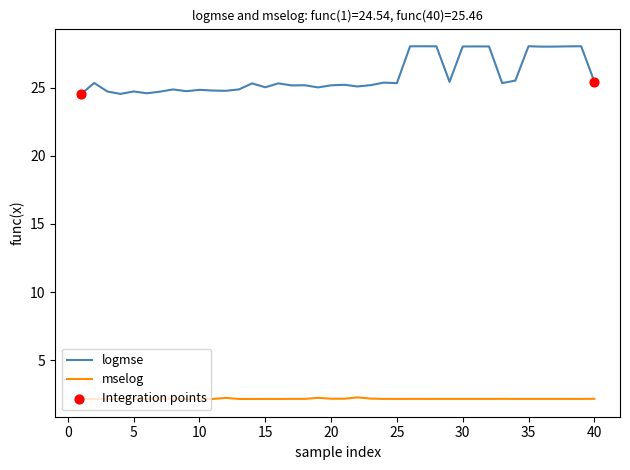

Which series has the largest total across all categories?

logmse